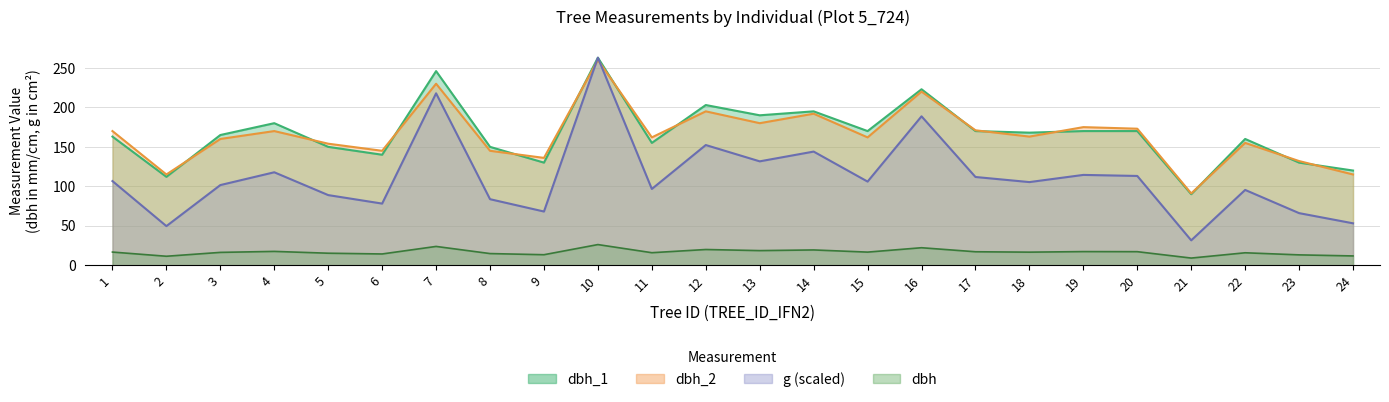

What is the sum of the dbh values at 3 and 9?

29.6